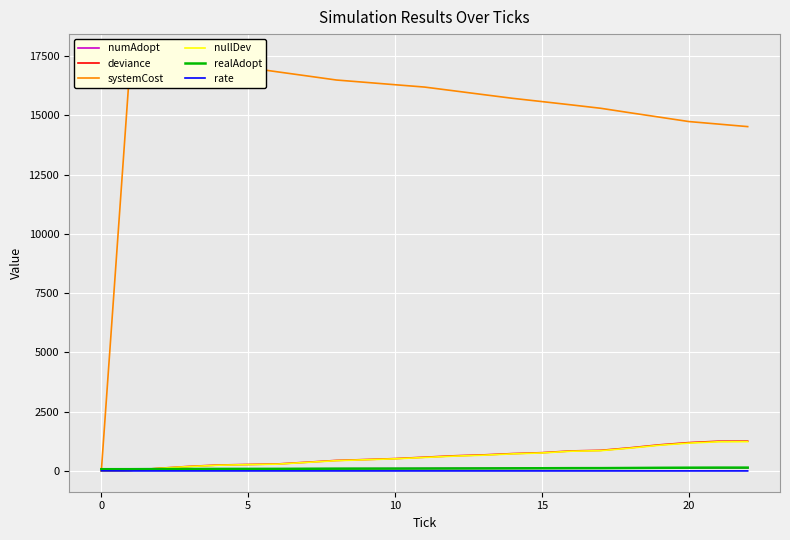

Rank the series at 18 from lowest to highest value.

rate, numAdopt, realAdopt, nullDev, deviance, systemCost